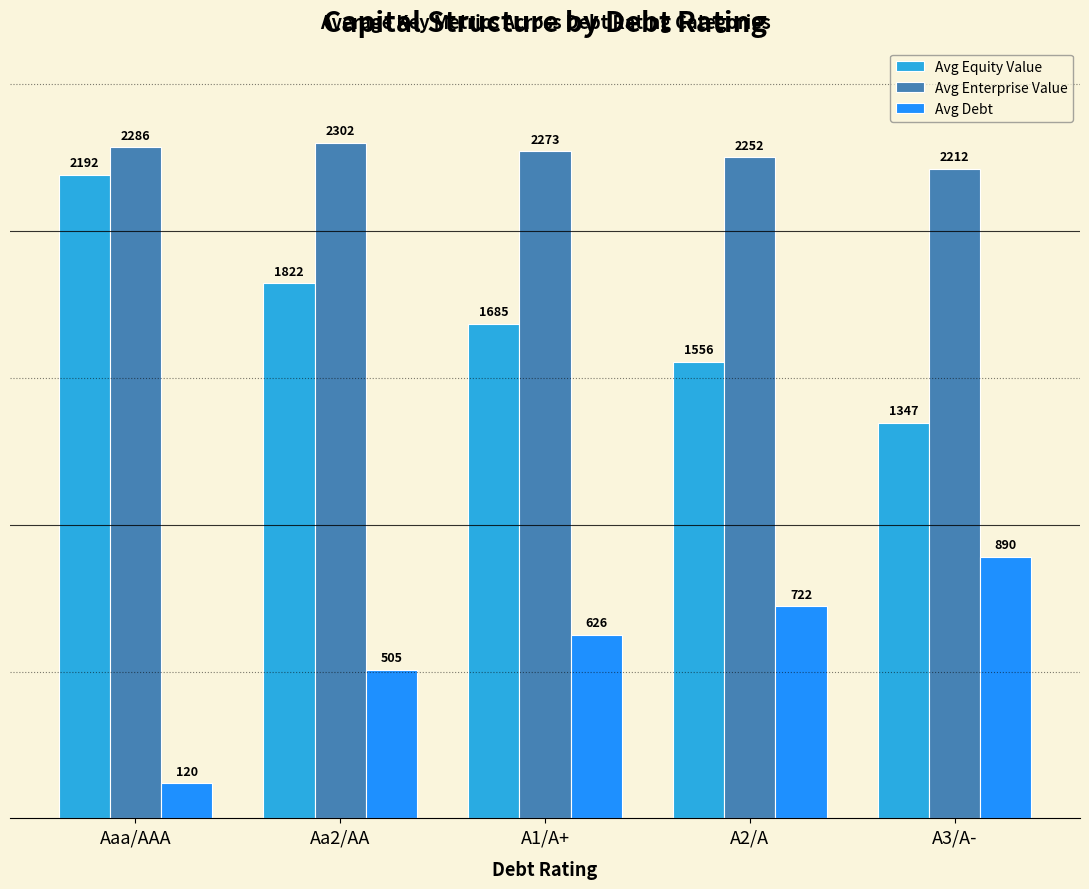

What is the maximum value for Avg Equity Value?

2191.6